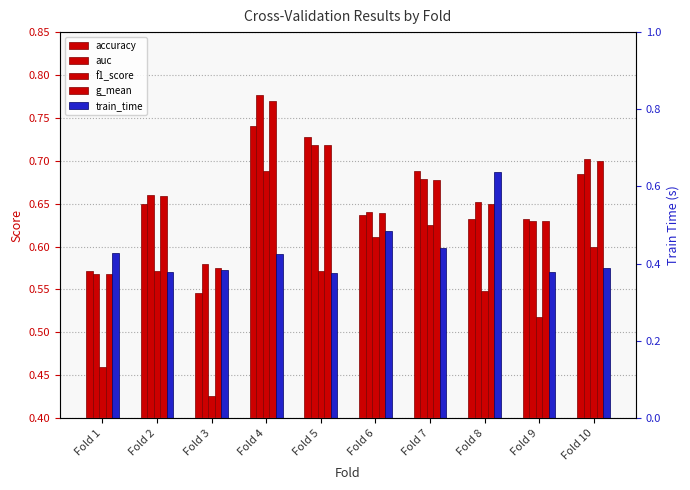

Which series has the largest range (max minus min)?

train_time